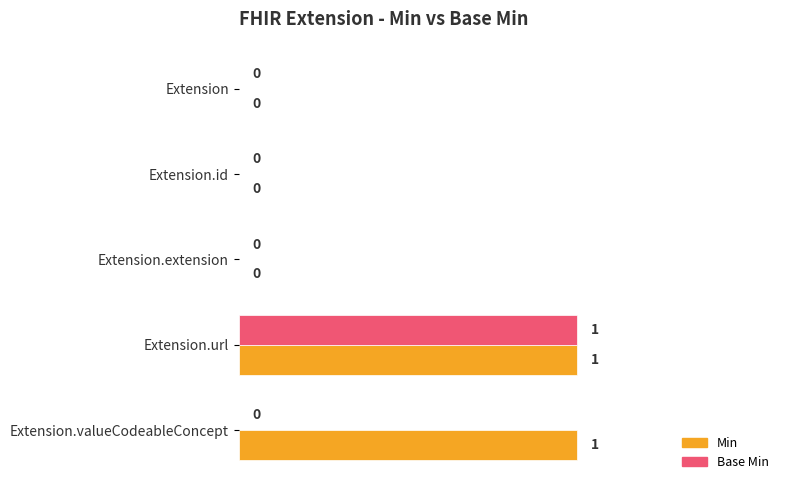

What are all the series names shown in the legend?

Min, Base Min